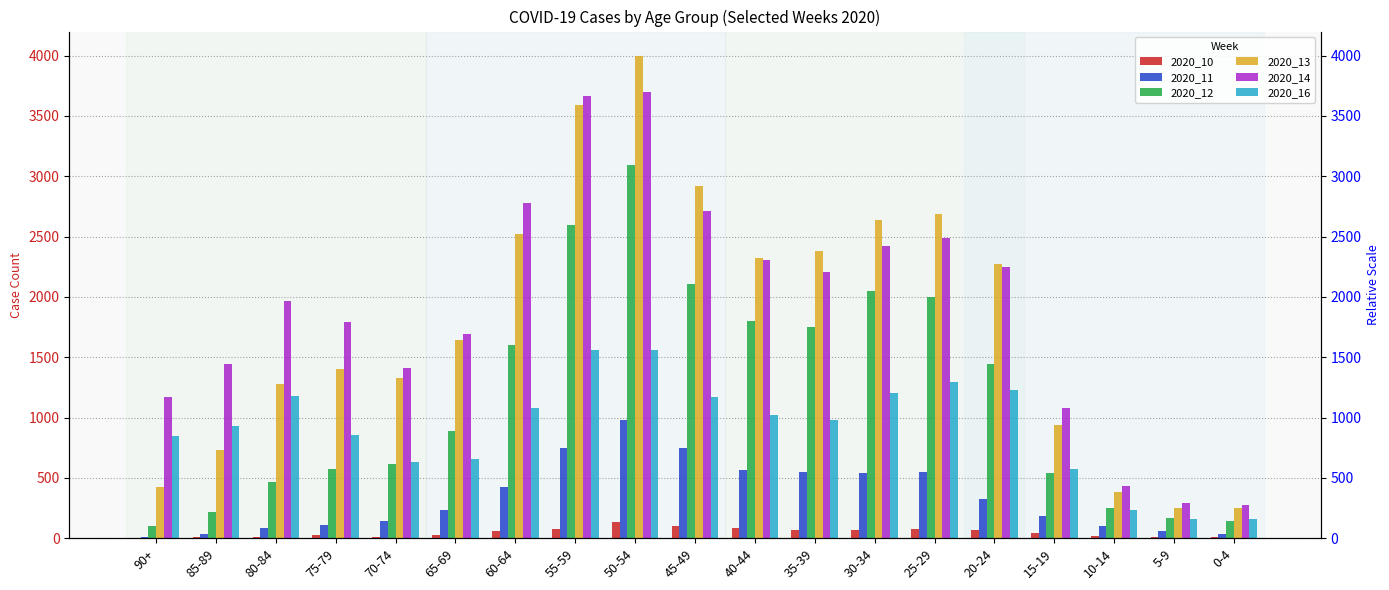

What is the difference between the maximum and minimum values in the 2020_10 series?

132